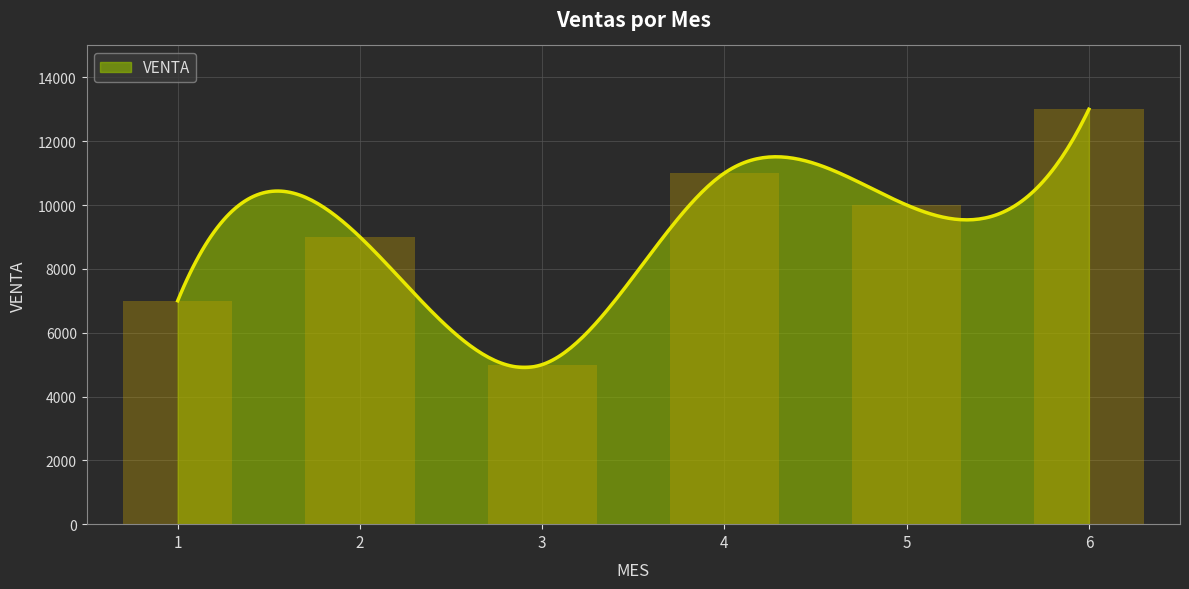

Is it true that the value at 2 is 2878?

False